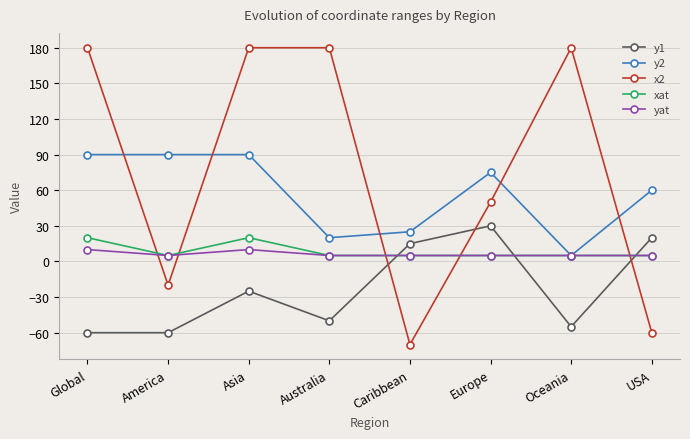

At which category does xat reach its first local peak?

Asia